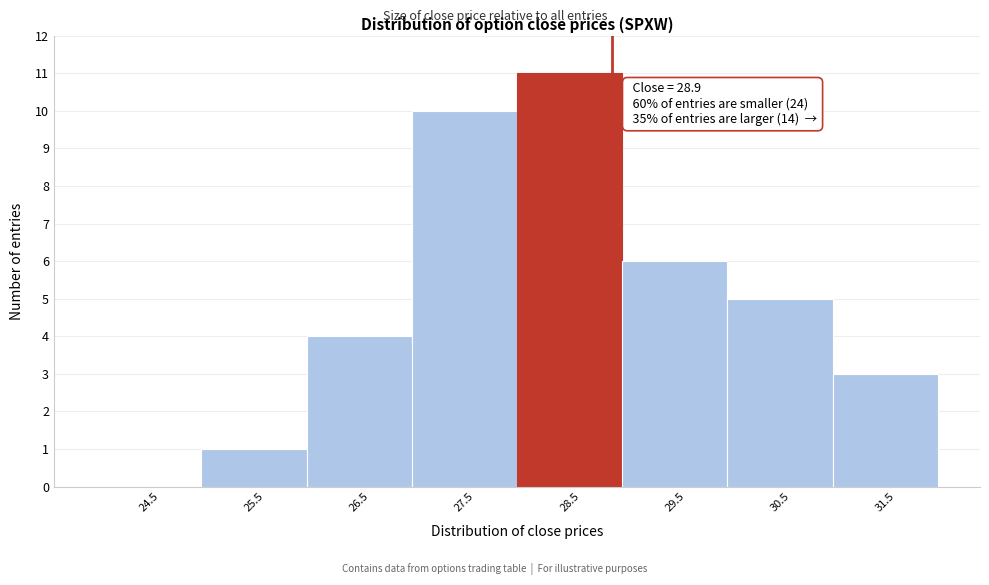

Which range on the x-axis has the tallest bar?

28 to 29